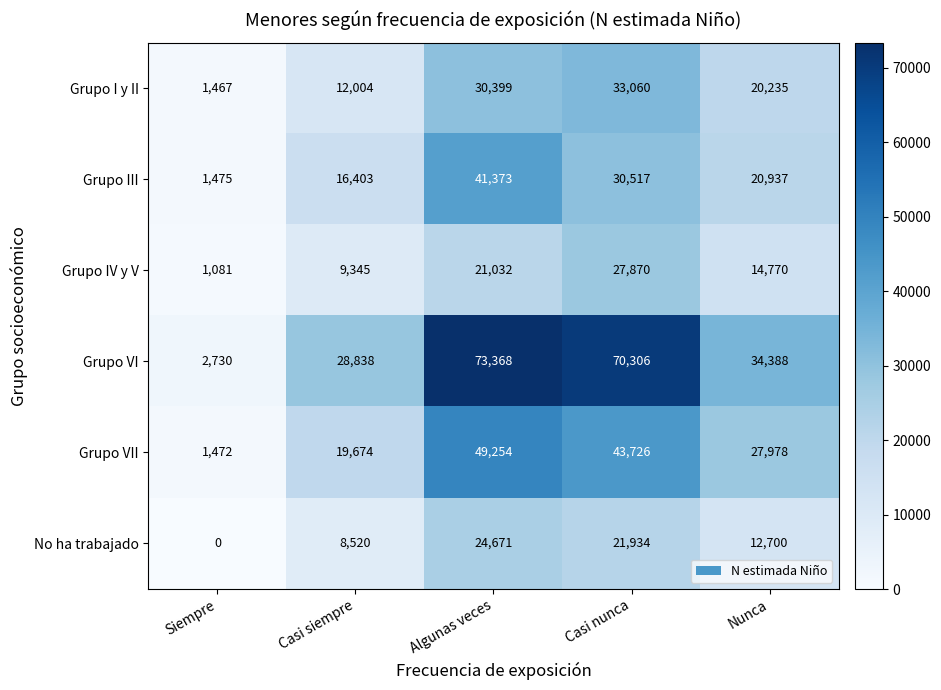

What is the lowest value of the Grupo III series?

1475